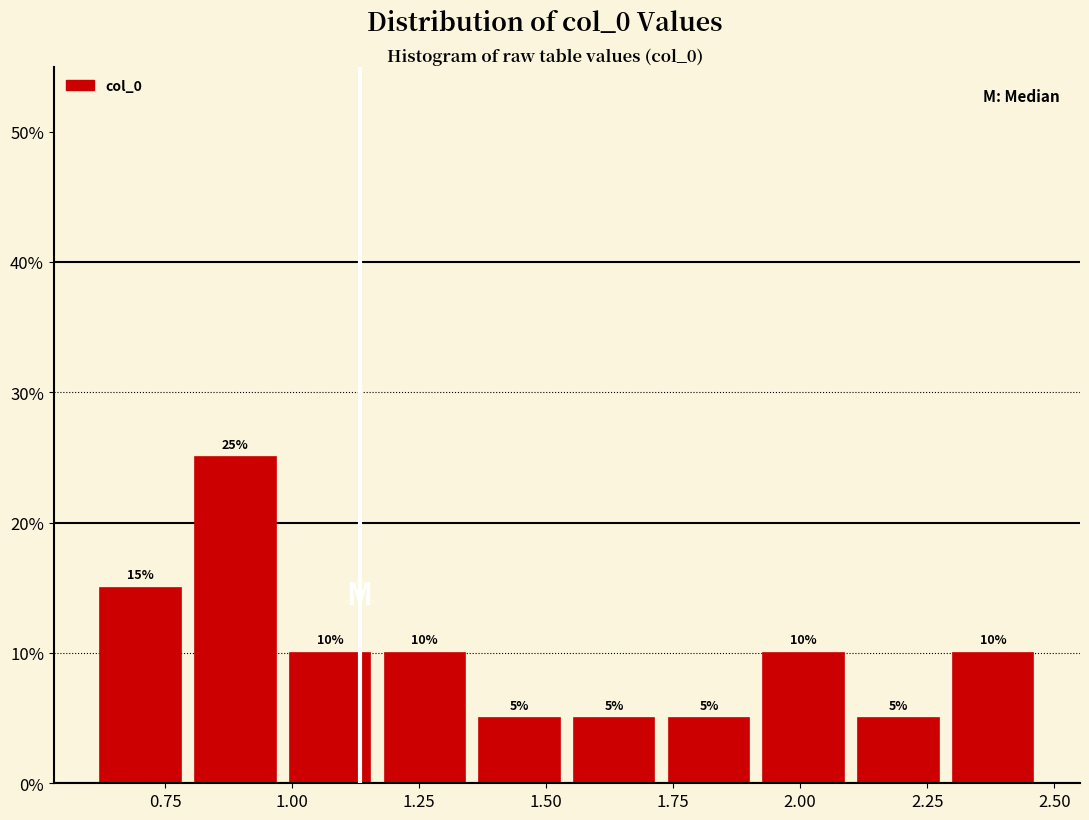

Around what value on the x-axis is the tallest bar? Give the approximate position of its centre, as read against the axis.

0.90